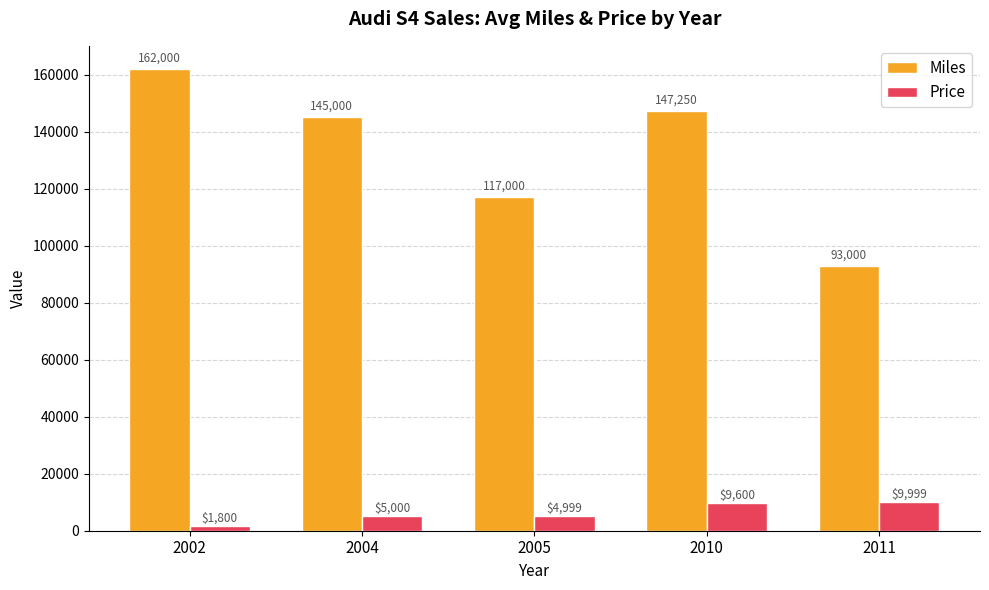

True or false: Miles has a value of 93000.0 at 2011.

True